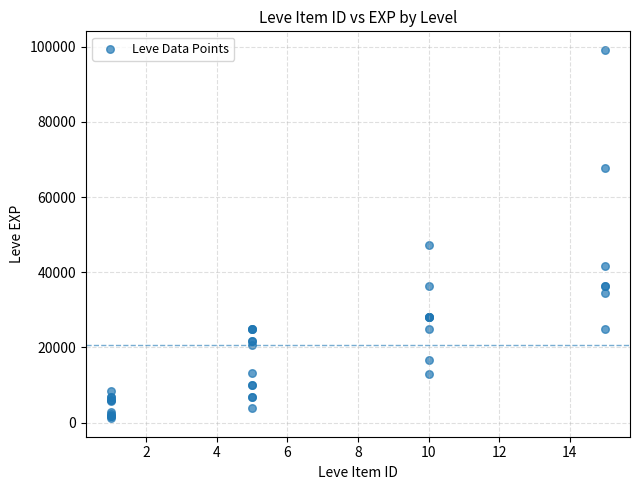

What Y value in the scatter plot is closest to 50190?

47200